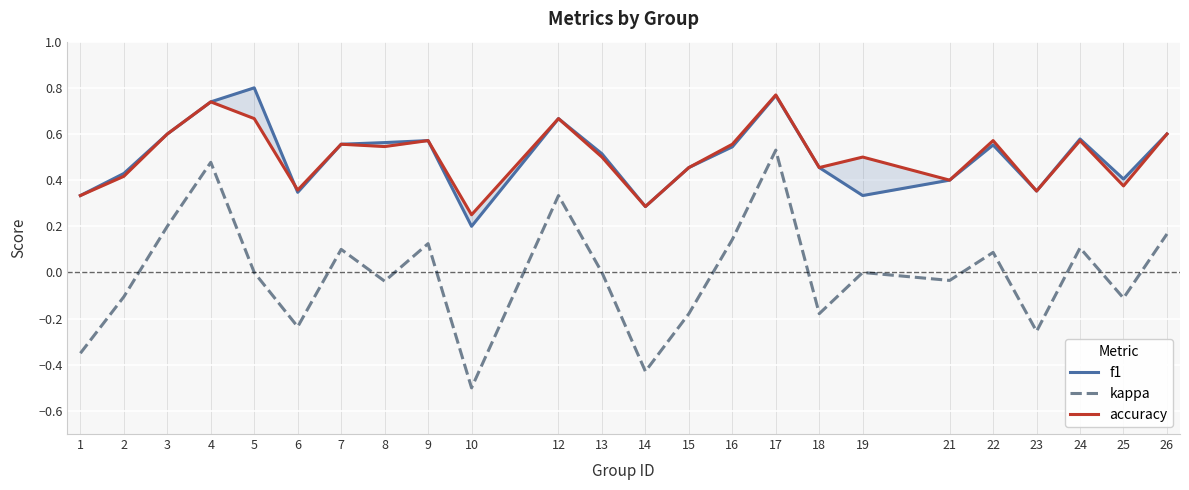

True or false: f1 and kappa cross at least once.

False